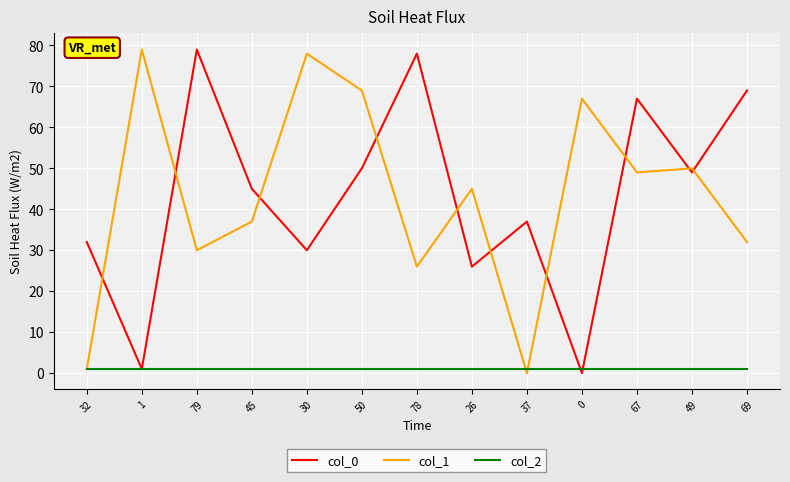

Reading left to right, list all the values displayed in this chart.

col_0: 32	1	79	45	30	50	78	26	37	0	67	49	69
col_1: 1	79	30	37	78	69	26	45	0	67	49	50	32
col_2: 1	1	1	1	1	1	1	1	1	1	1	1	1